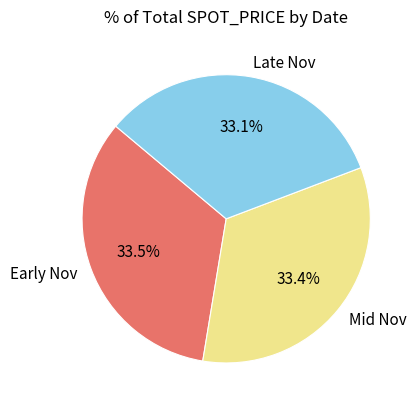

How many slices are in this pie chart?

3